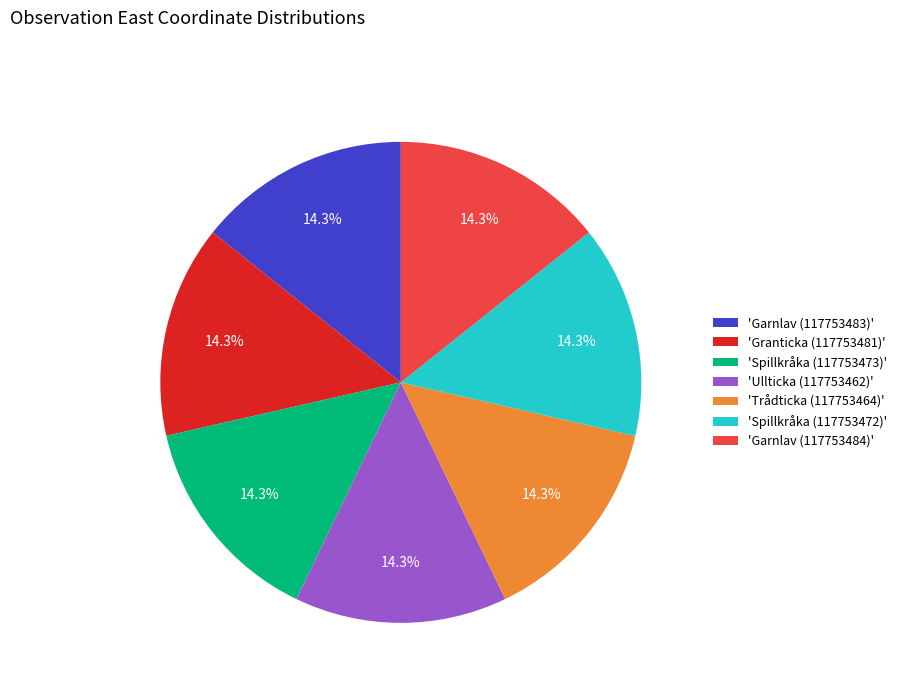

Does any single category account for the majority?

No